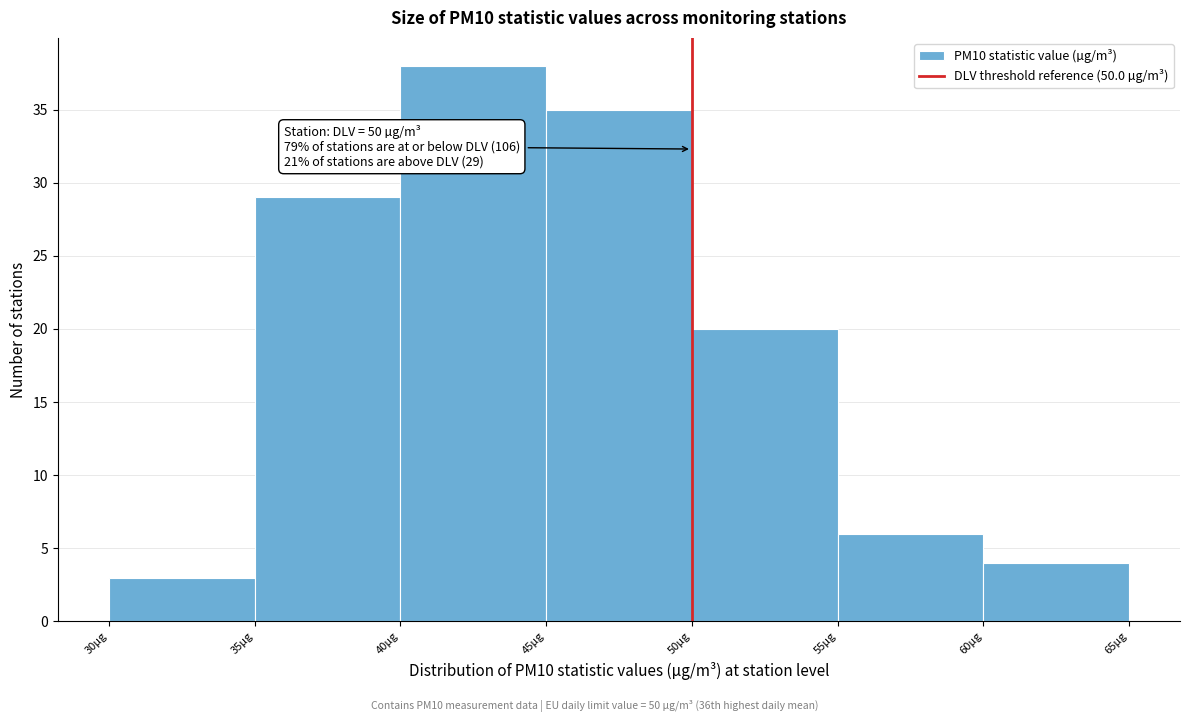

Over which range of the x-axis is the bar tallest?

40 to 45